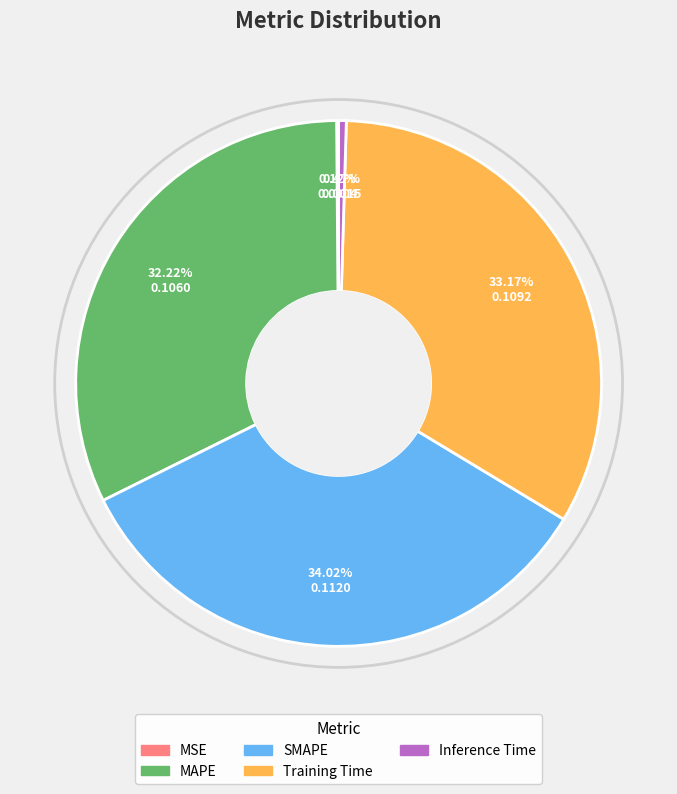

Which category has the biggest portion of the pie?

SMAPE